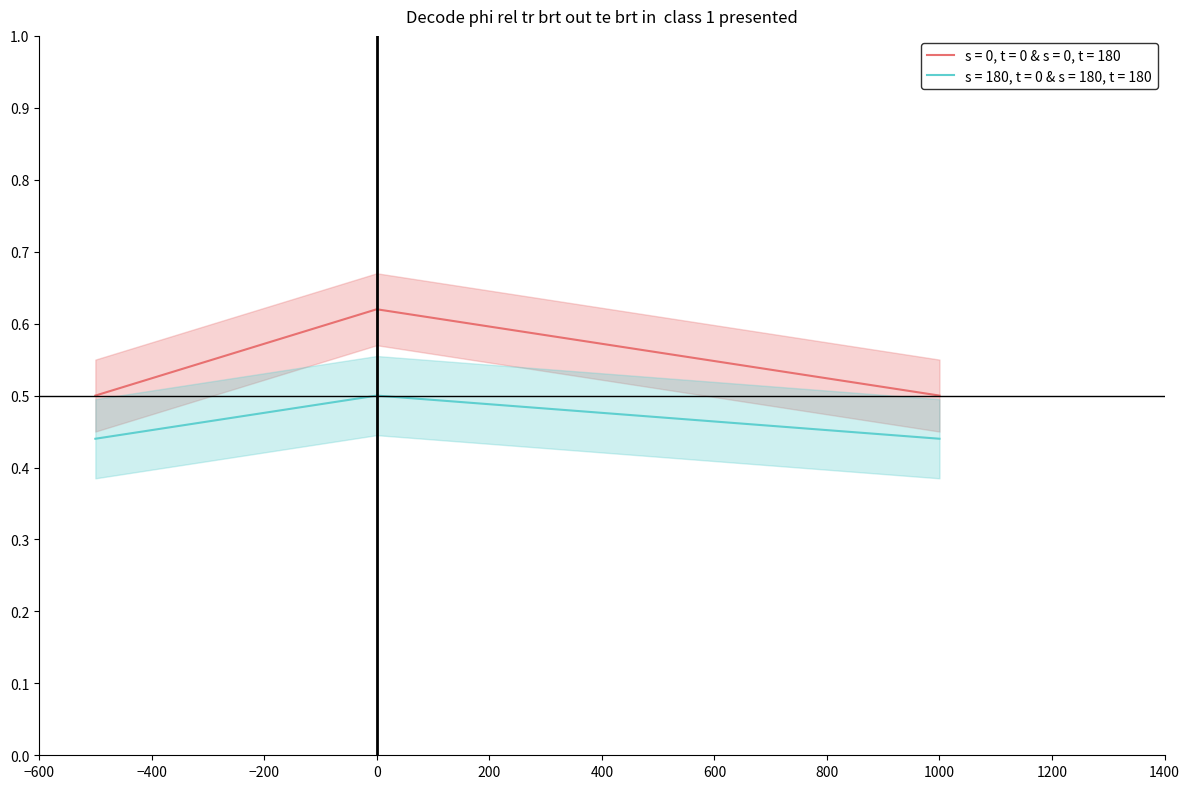

What is the maximum value shown in the chart?

0.6